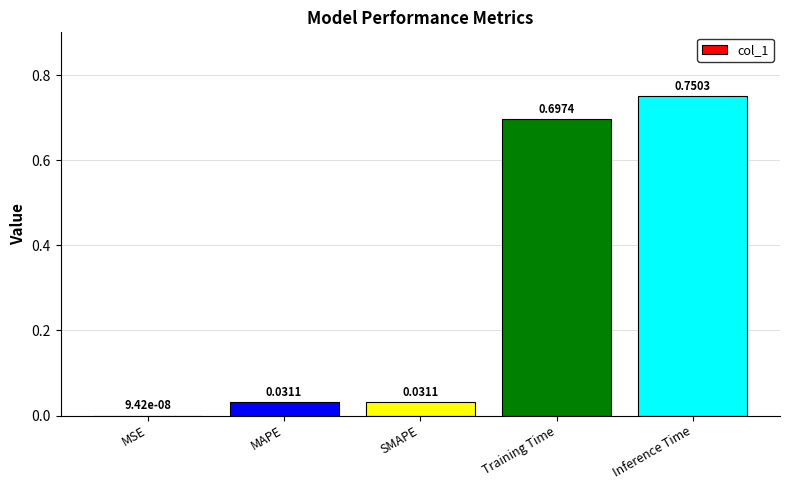

Which has a higher value, SMAPE or Training Time?

Training Time